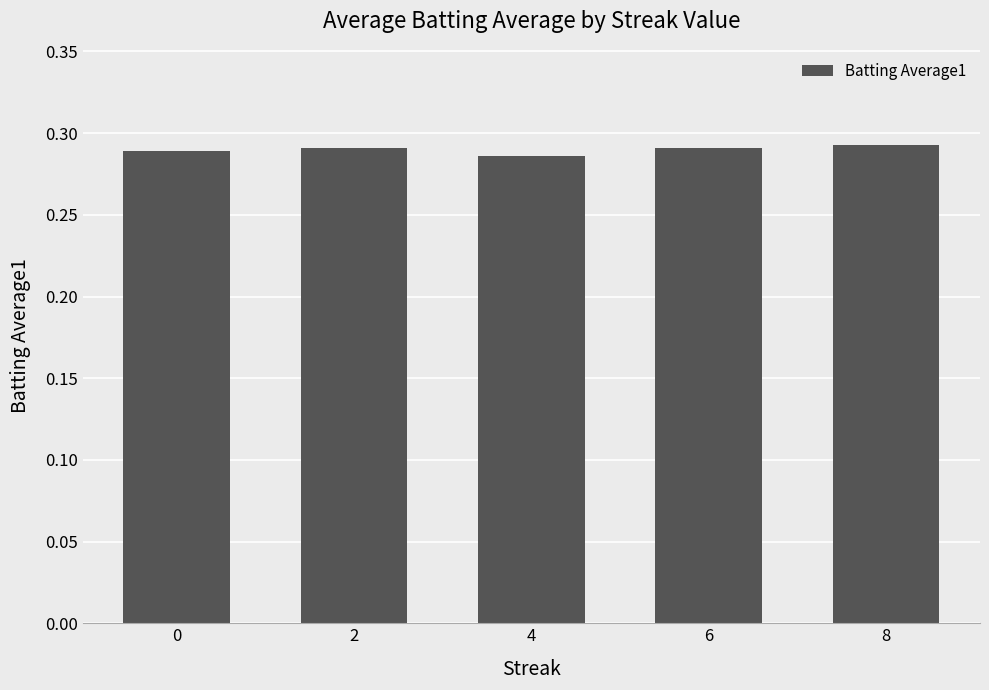

How many values are between 0 and 1?

5